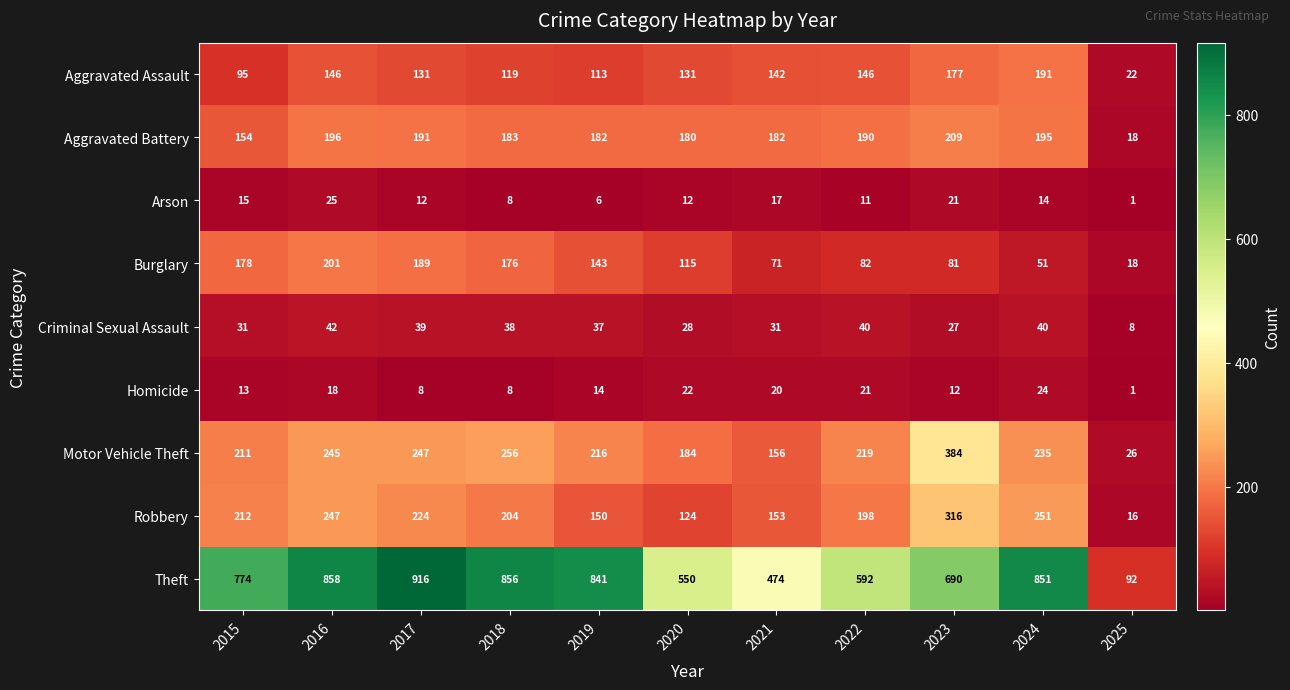

What is the difference between the Aggravated Assault values at 2020 and 2023?

46